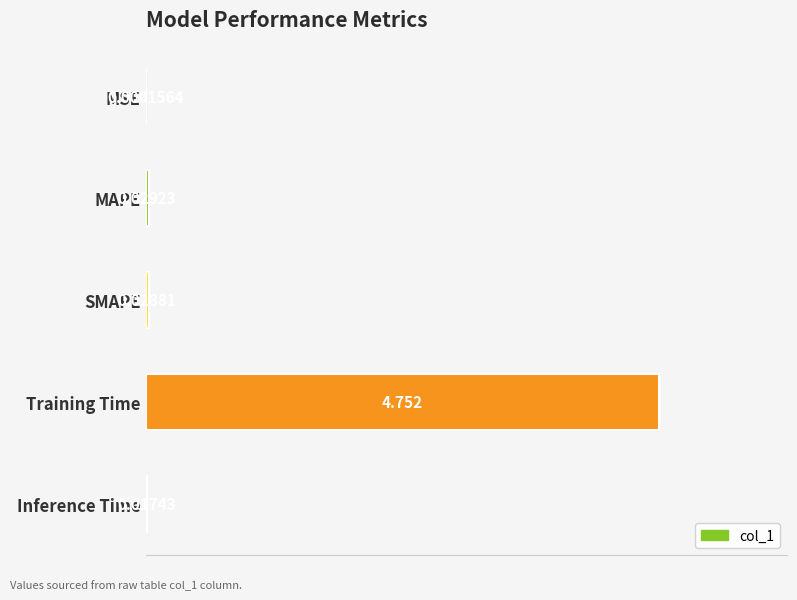

Where is the data nearest to the value 2?

MAPE